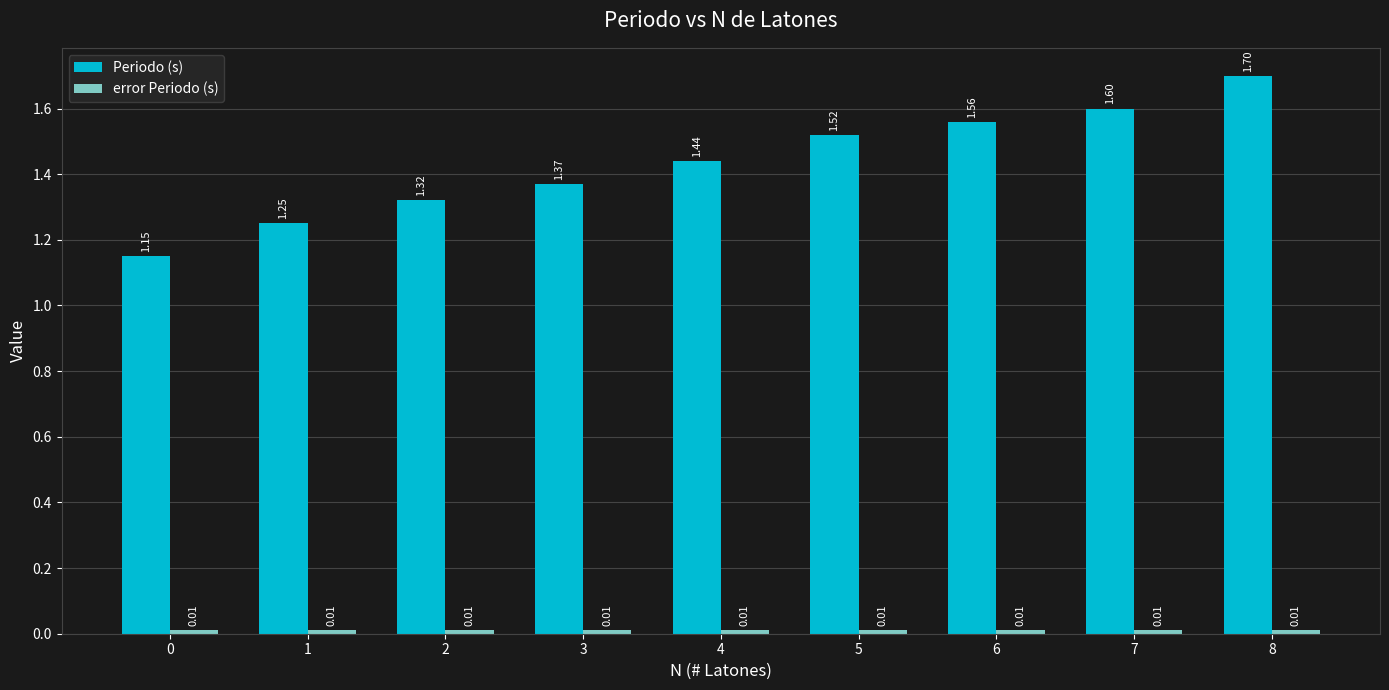

How many groups of bars are there?

9